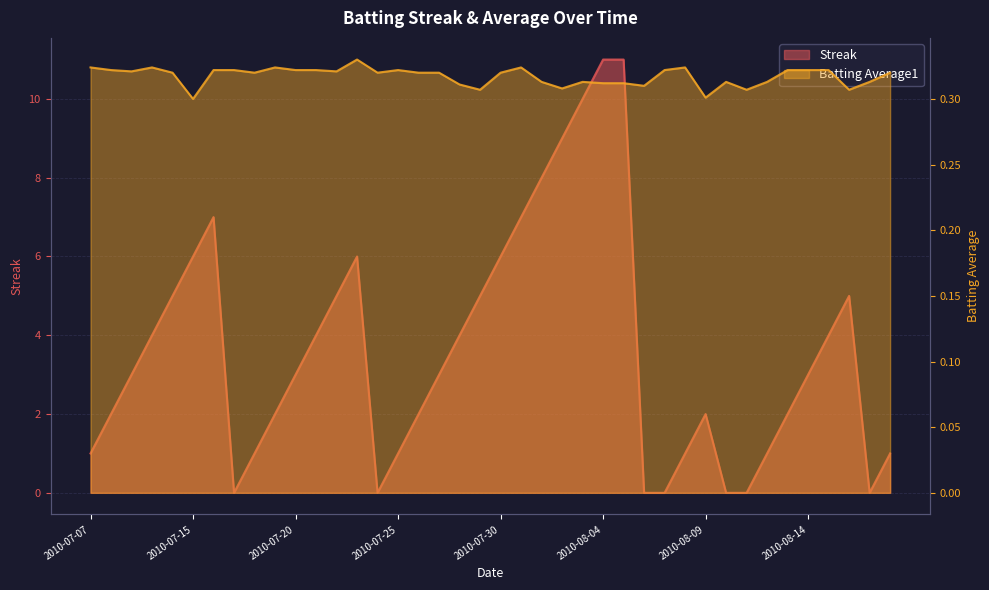

Rank the series at 2010-08-17 from lowest to highest value.

Streak, Batting Average1